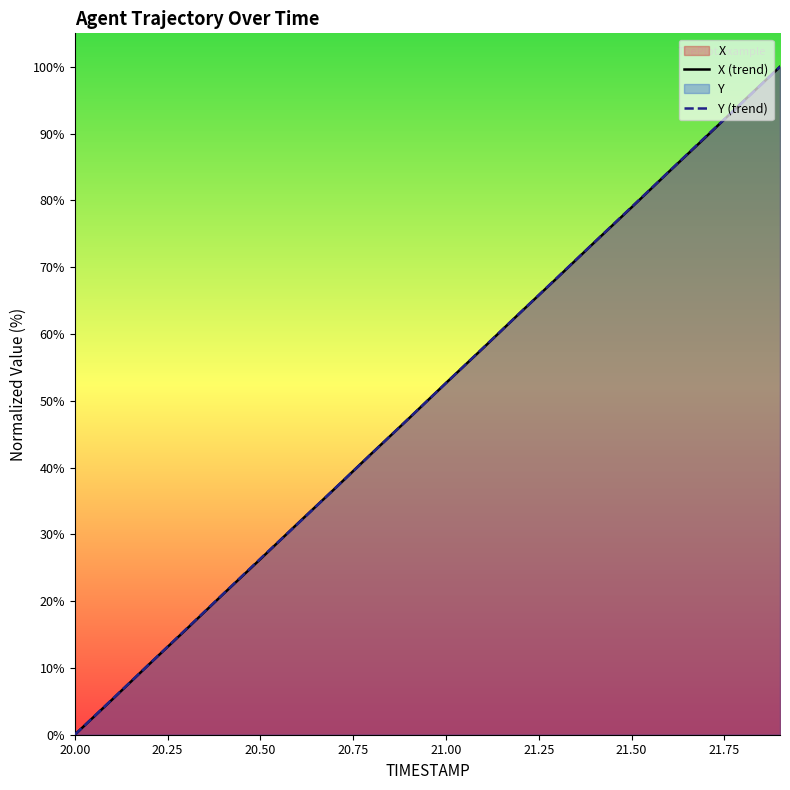

Is it true that X (trend) equals 0.0 at 20.00?

True